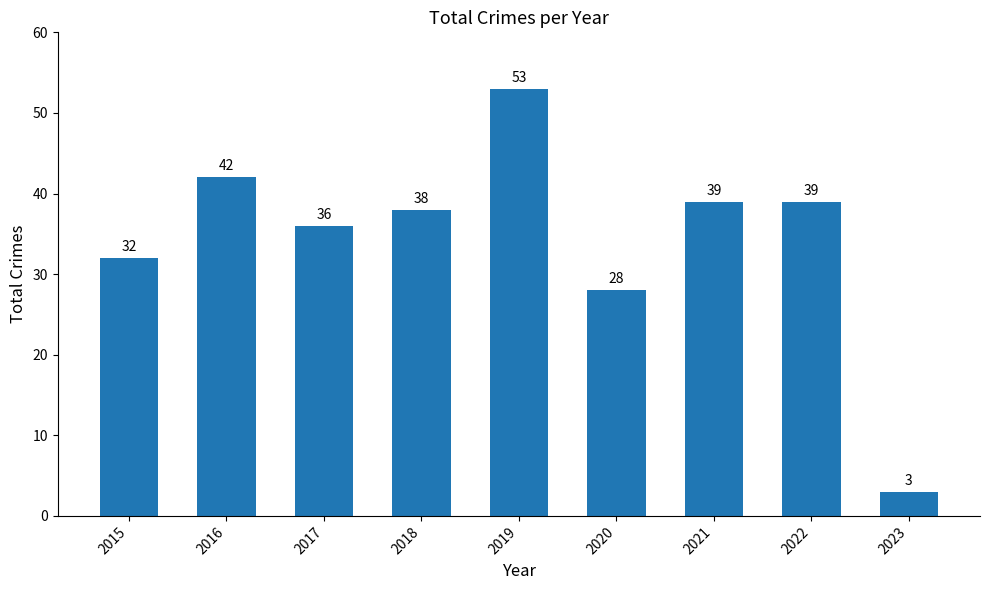

True or false: the data shows 11 at 2015.

False